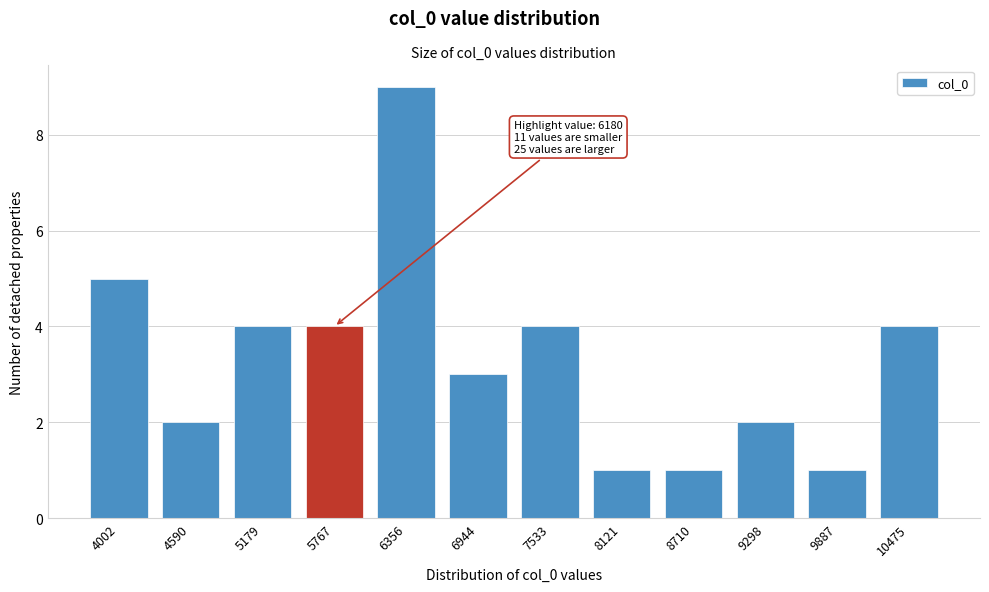

Reading right to left, extract all data points from this chart.

10475=4	9887=1	9298=2	8710=1	8121=1	7533=4	6944=3	6356=9	5767=4	5179=4	4590=2	4002=5